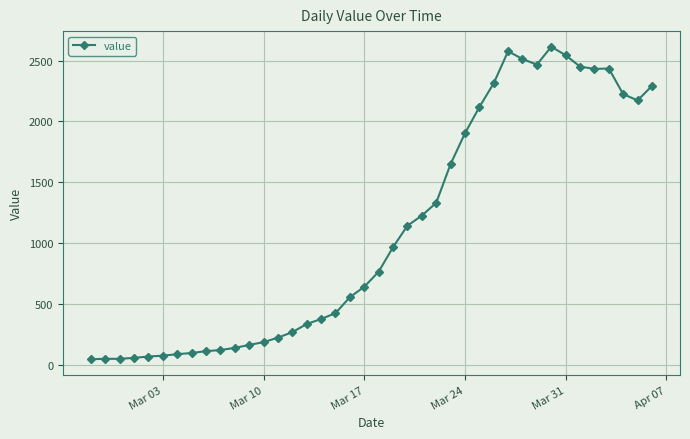

What is the maximum value shown in the chart?

2614